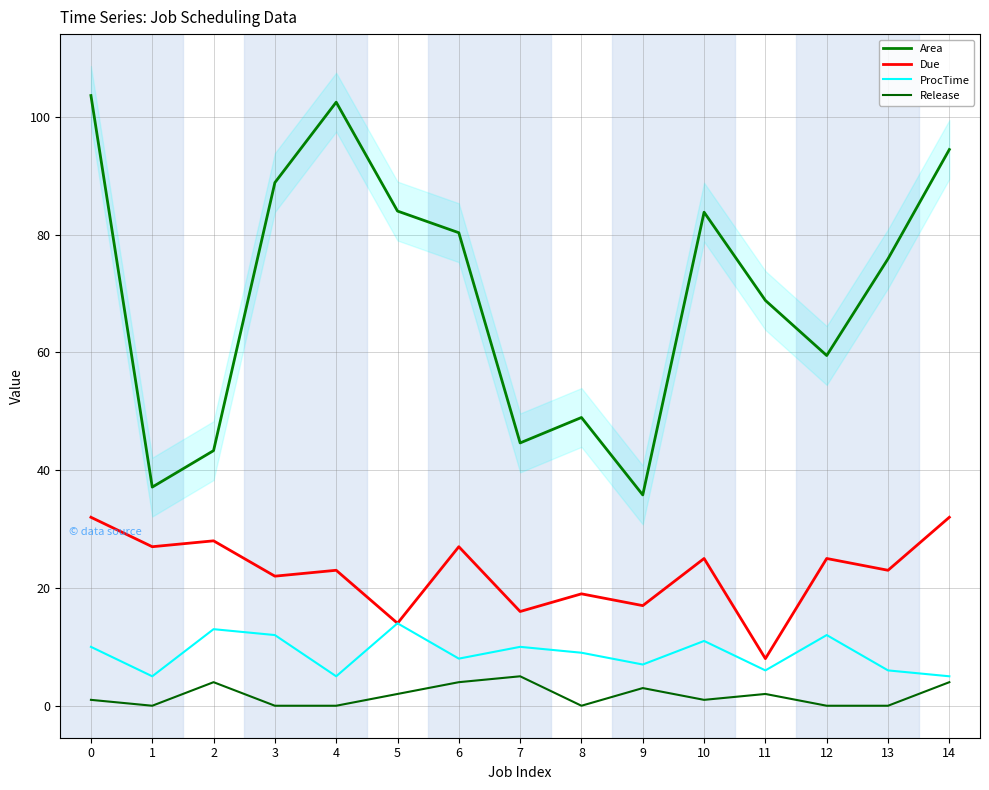

What is the average value of the Due series?

22.5